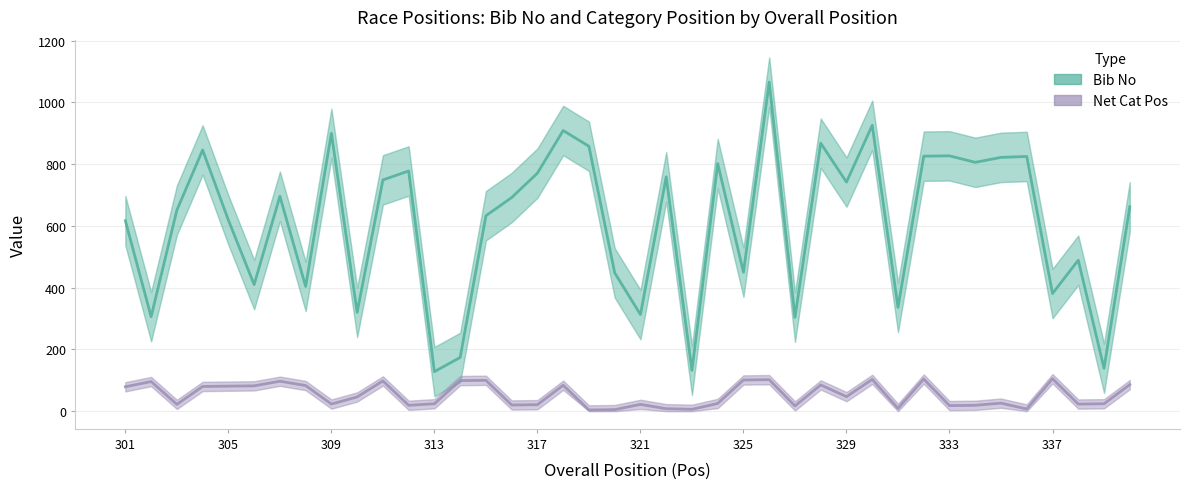

What is the total value across all series at 317?

792